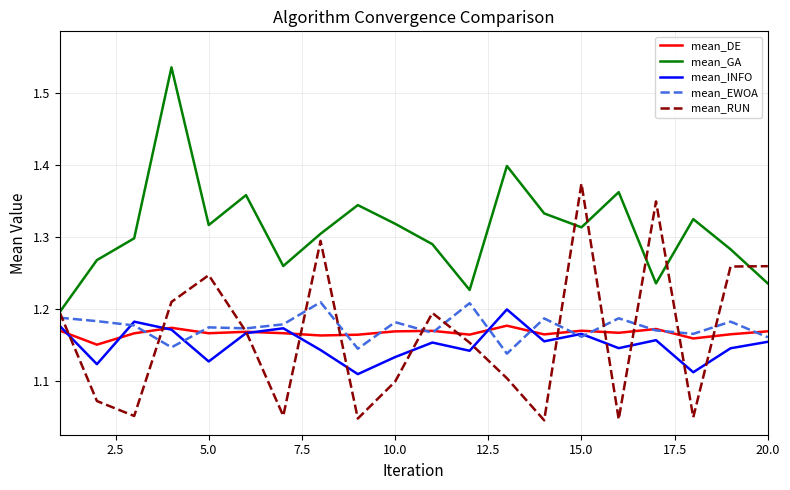

True or false: mean_DE and mean_GA intersect in this chart.

False